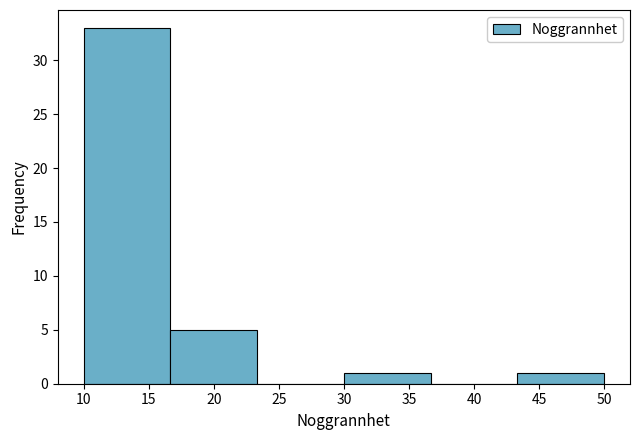

Reading left to right, transcribe this chart: for each bar, give the range it covers on the x-axis and its height. Neither the bar edges nor the heights are printed on the chart, so give them approximately, as read against the axes.

10.0 to 16.5: 33
16.5 to 23.5: 5
23.5 to 30.0: 0
30.0 to 36.5: 1
36.5 to 43.5: 0
43.5 to 50.0: 1